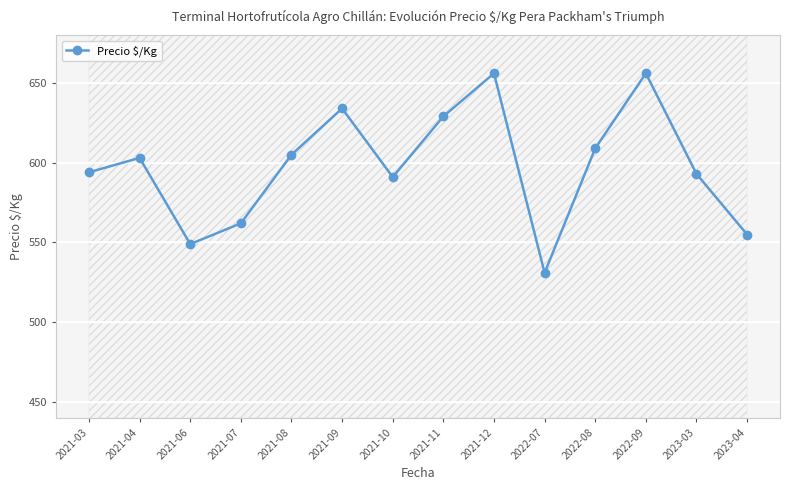

What is the approximate value at 2021-10, to the nearest 5?

590